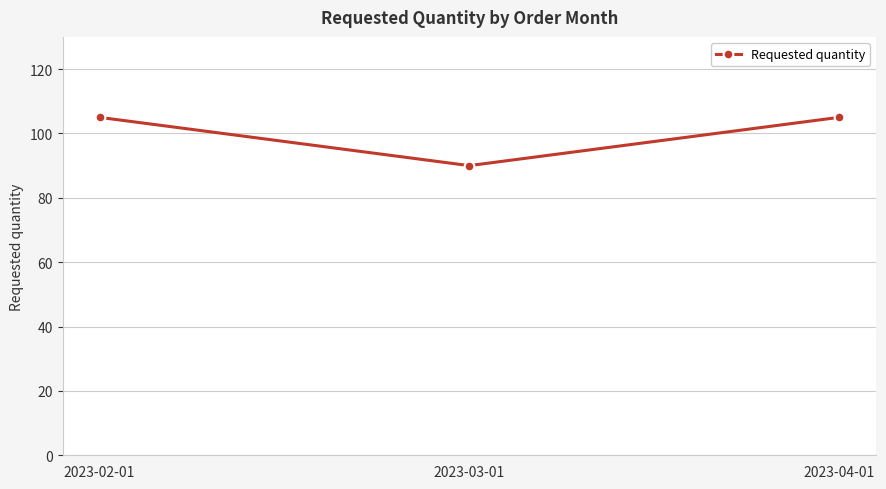

How many data points does each series have?

3